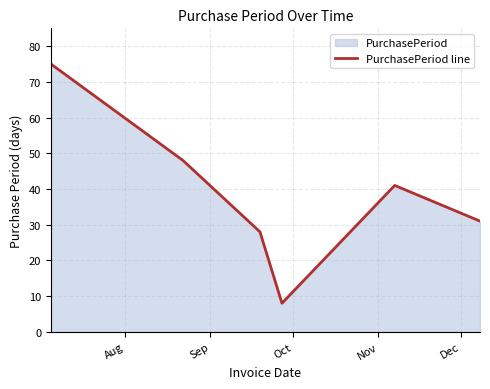

What is the difference between the maximum and minimum values?

67